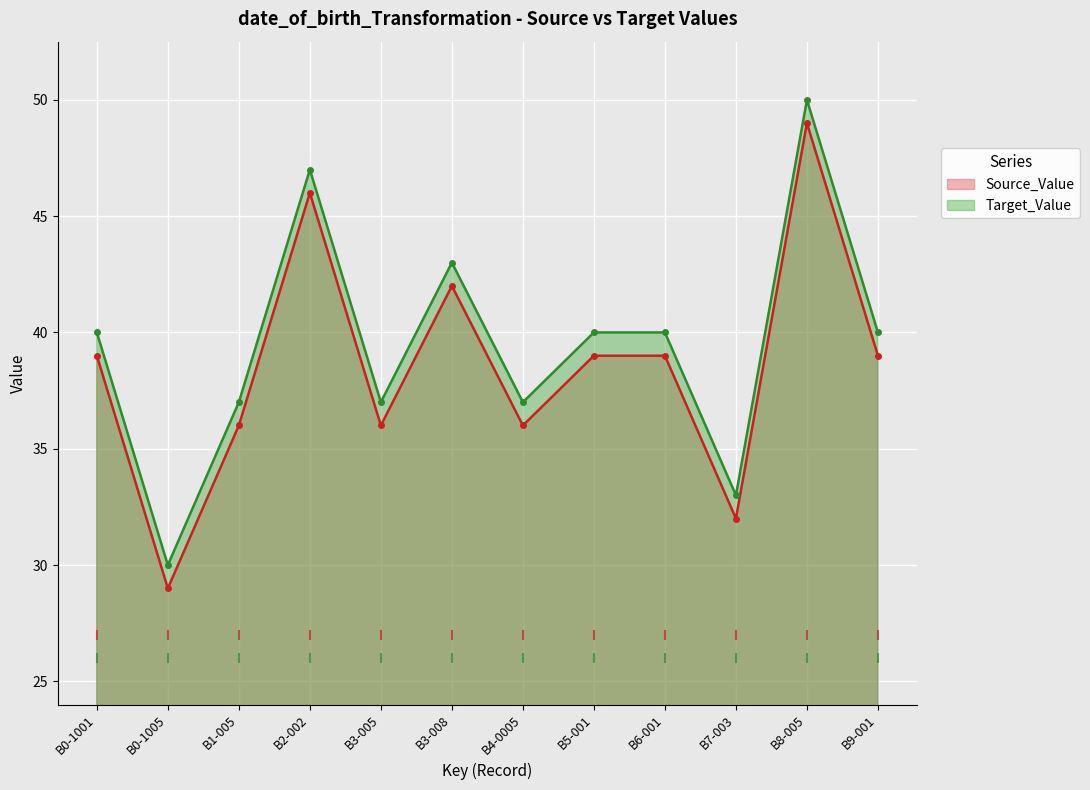

At how many categories does at least one series exceed 49?

1